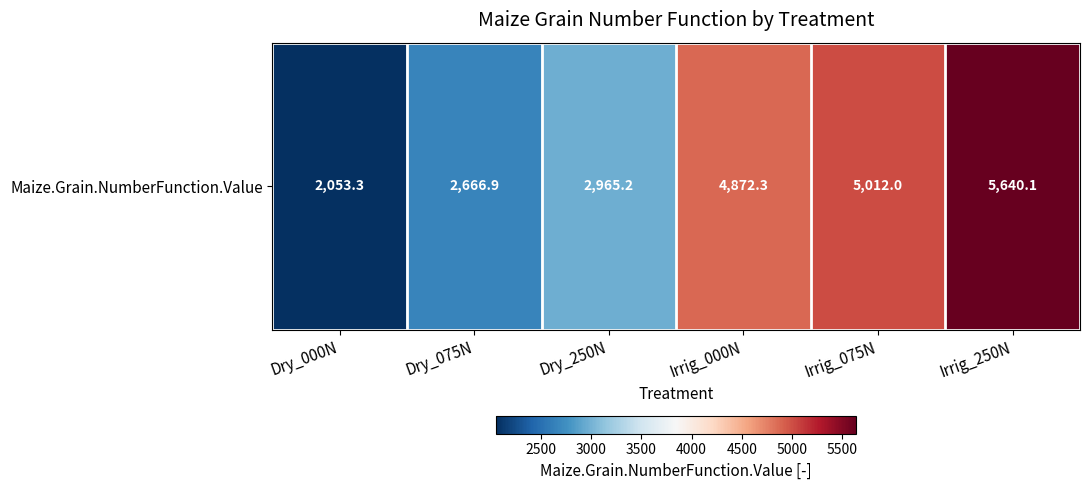

What is the maximum value shown in the chart?

5640.1